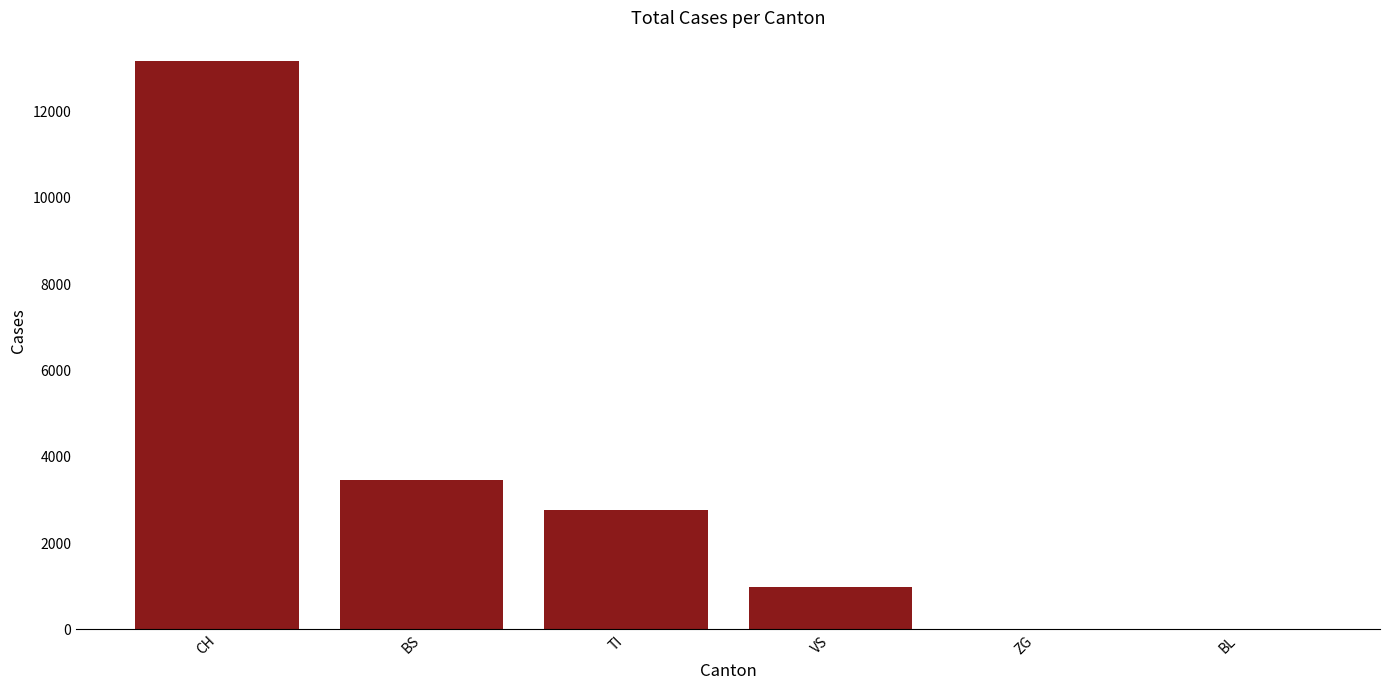

What is the maximum value shown in the chart?

13171